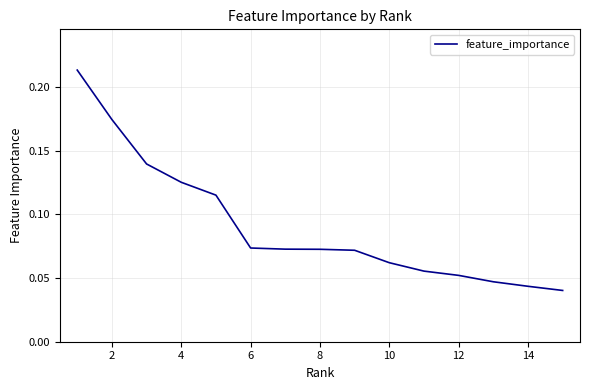

What is the average value?

0.1